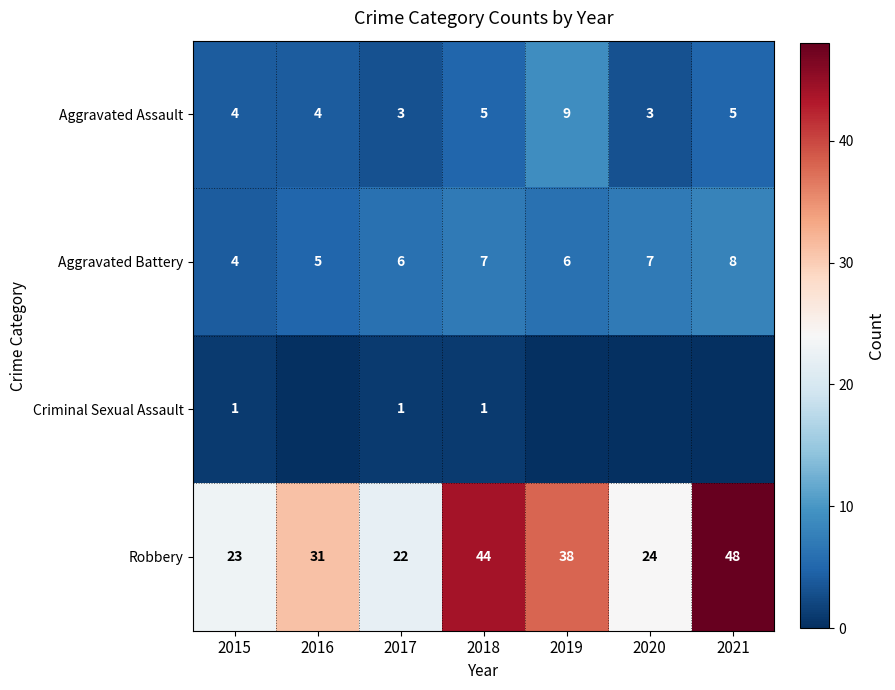

Is it true that Robbery equals 31 at 2016?

True